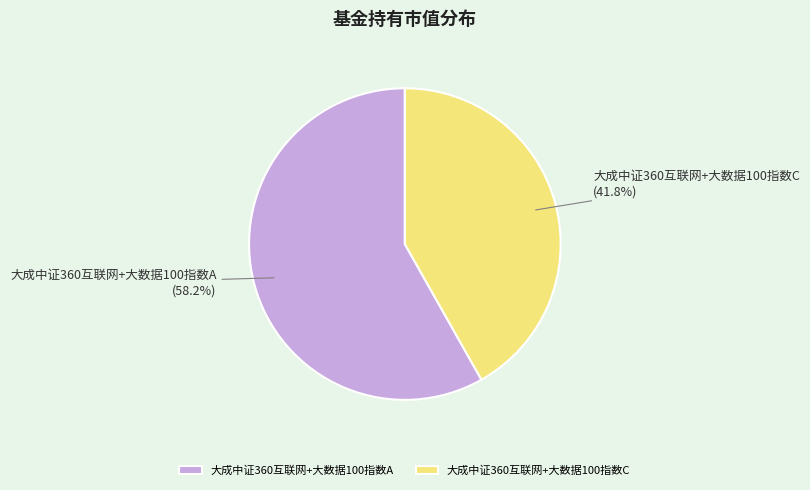

How many segments does this pie chart have?

2